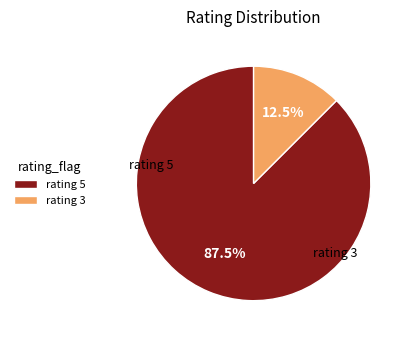

Which category has the smallest portion of the pie?

rating 3